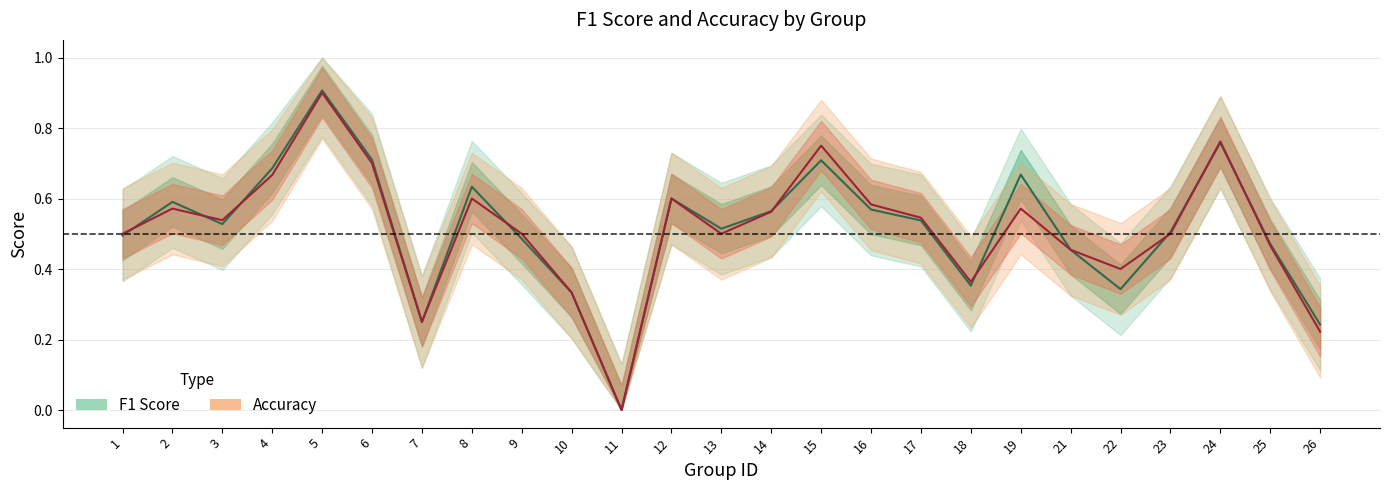

Where is accuracy nearest to the value 0?

11